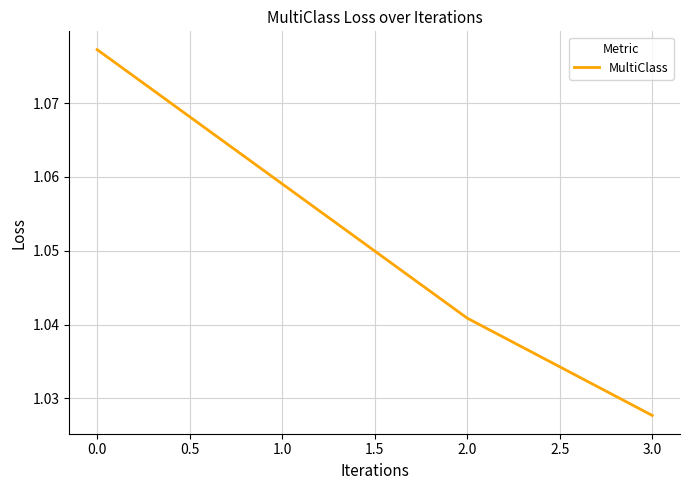

Which category has the lowest value across all series?

3.0